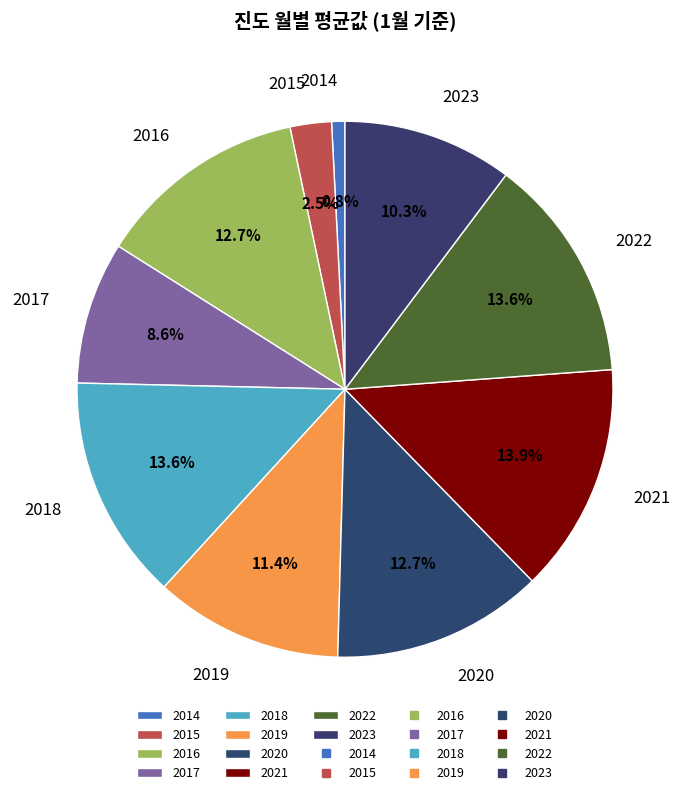

Approximately how many times larger is the value at 2021 compared to 2022?

1.0